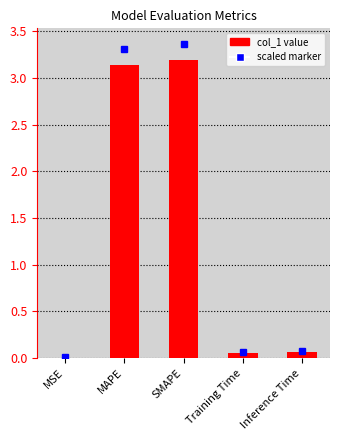

Between Training Time and MAPE, which is larger?

MAPE